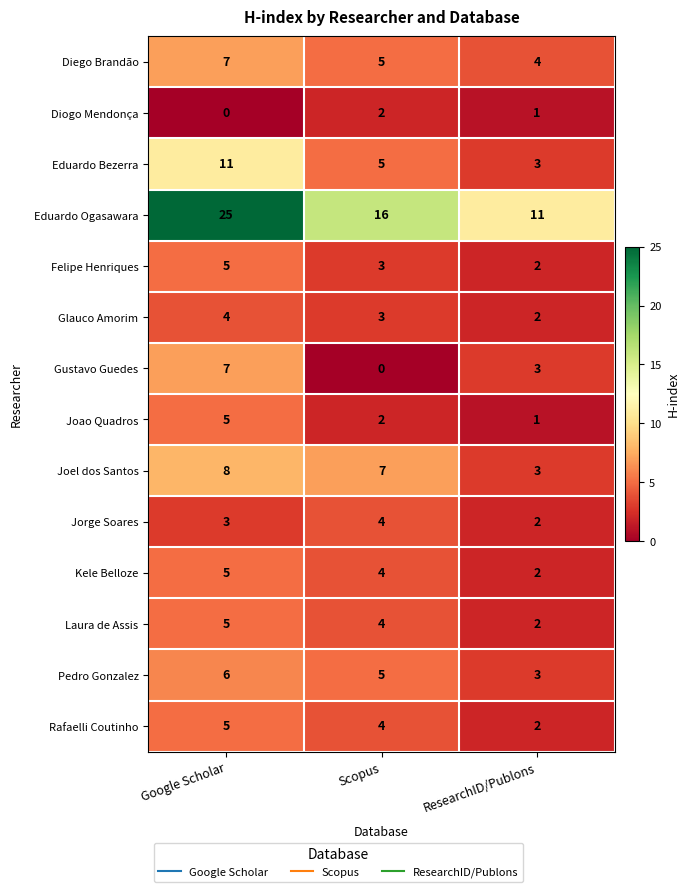

At which category is the sum across all series the highest?

Google Scholar